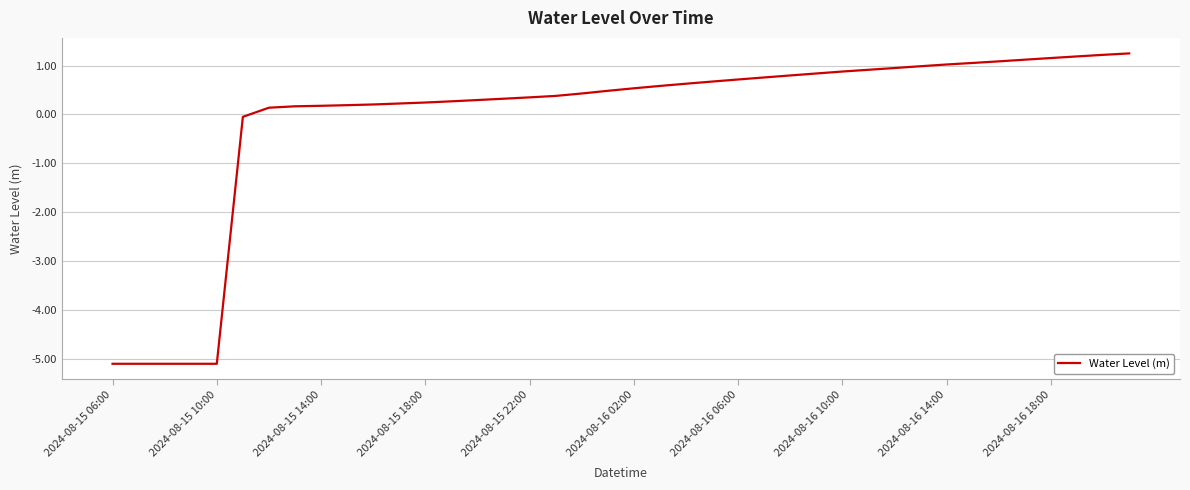

What is the smallest value displayed?

-5.1